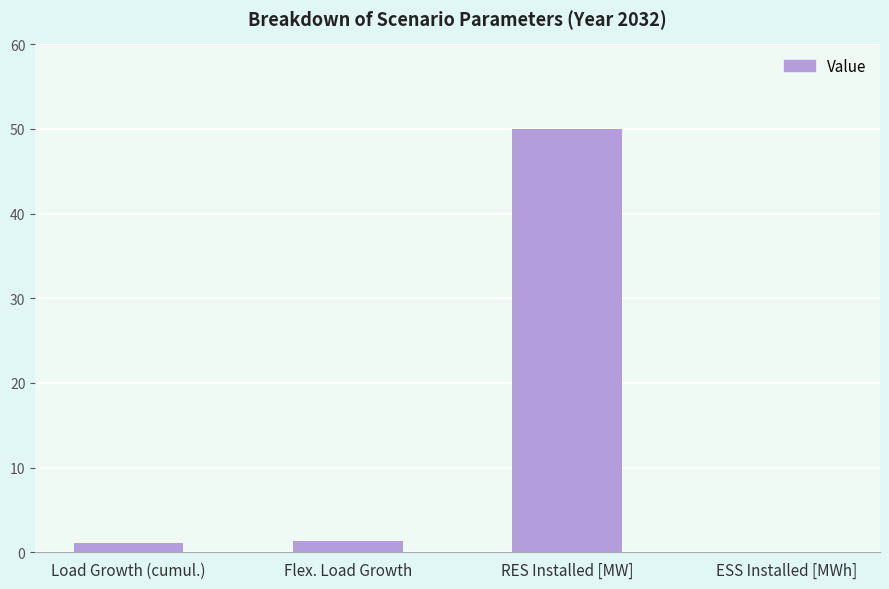

Which category has the highest value across all series?

RES Installed [MW]